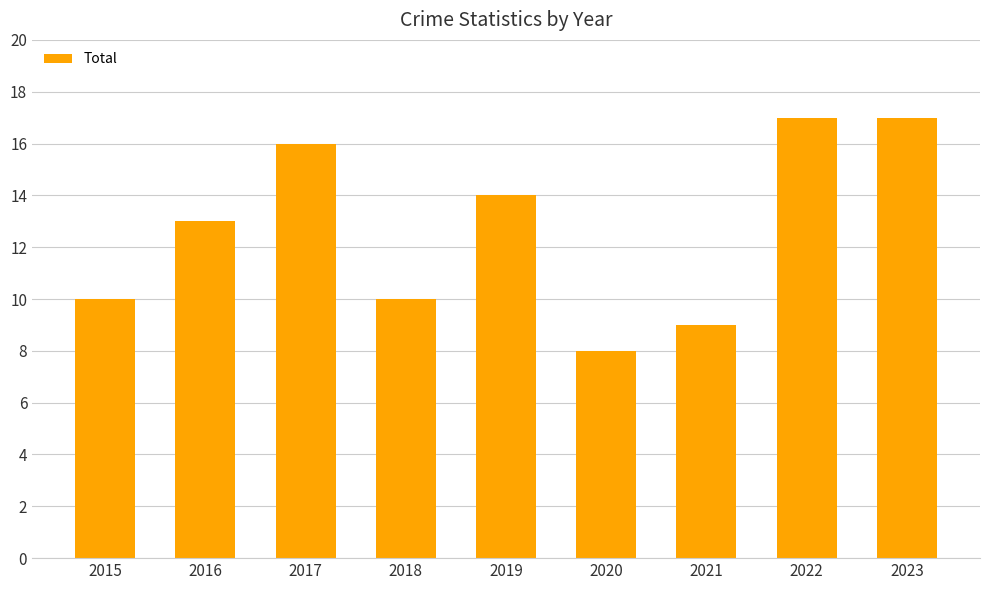

Reading left to right, what are all the values shown in this chart?

2015=10	2016=13	2017=16	2018=10	2019=14	2020=8	2021=9	2022=17	2023=17